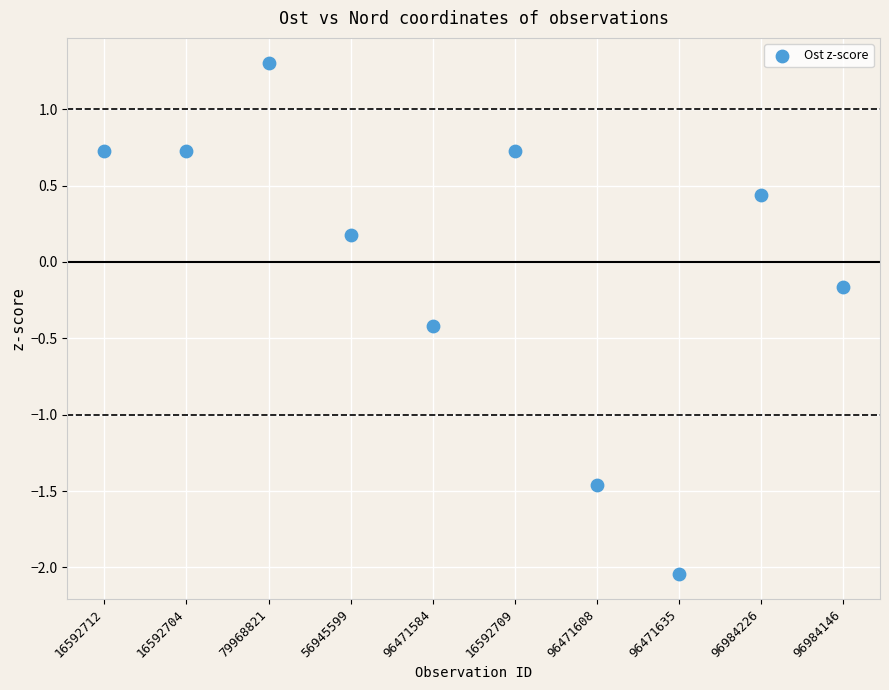

What is the range of Y values (max minus min)?

3.3